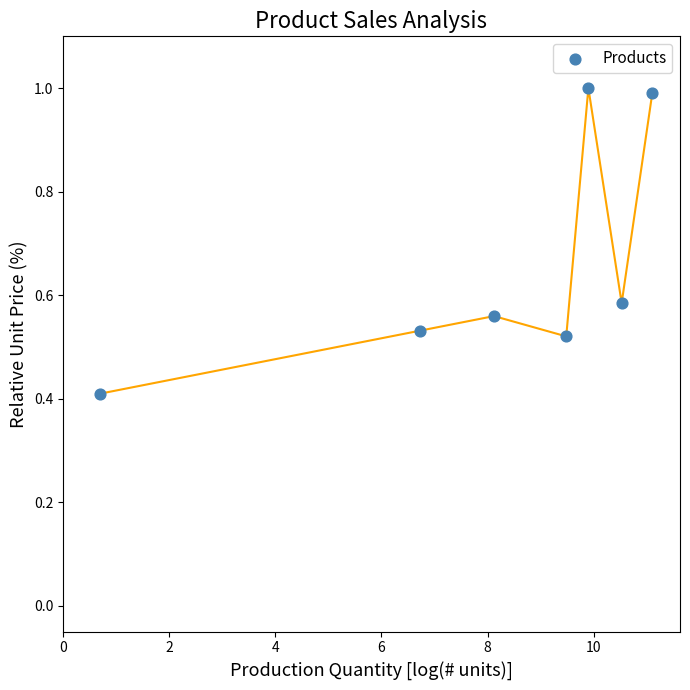

What is the average X value?

8.1